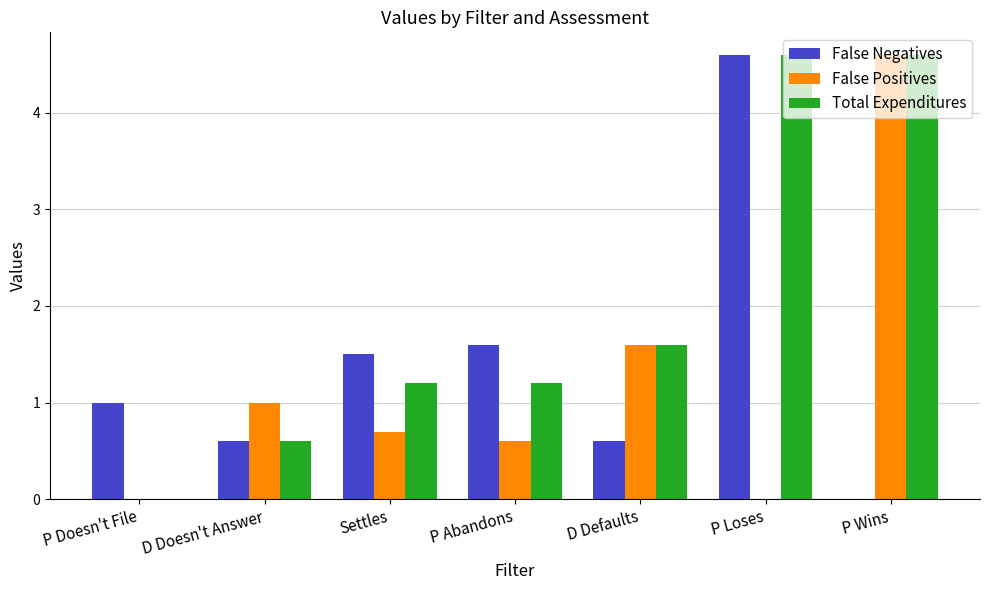

What are all the series names shown in the legend?

False Negatives, False Positives, Total Expenditures